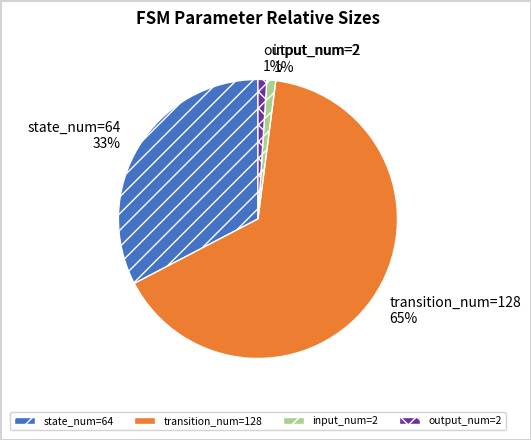

To the nearest percent, what is the combined percentage of input_num=2 and output_num=2?

2%